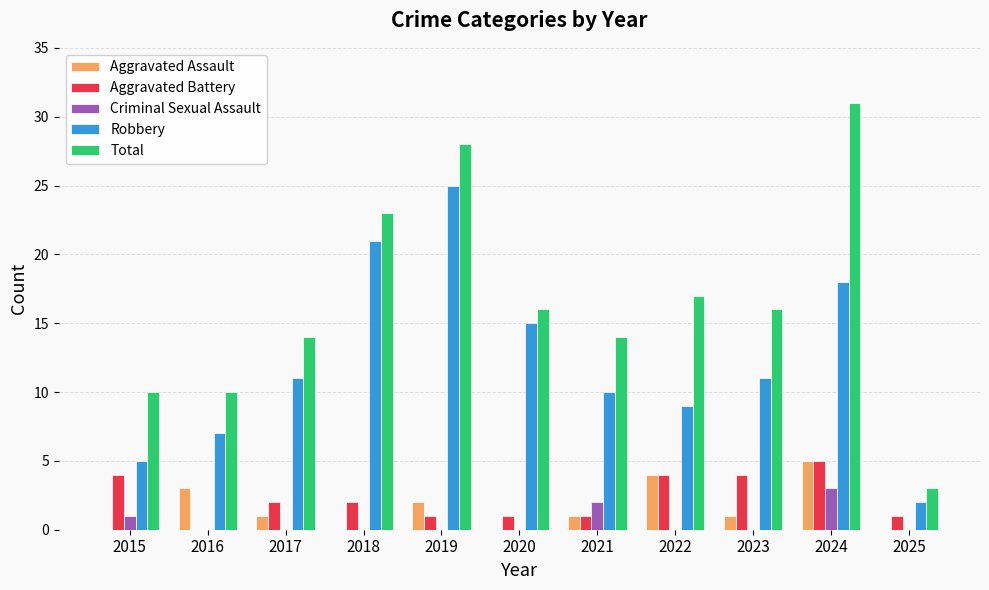

What are all the series names shown in the legend?

Aggravated Assault, Aggravated Battery, Criminal Sexual Assault, Robbery, Total